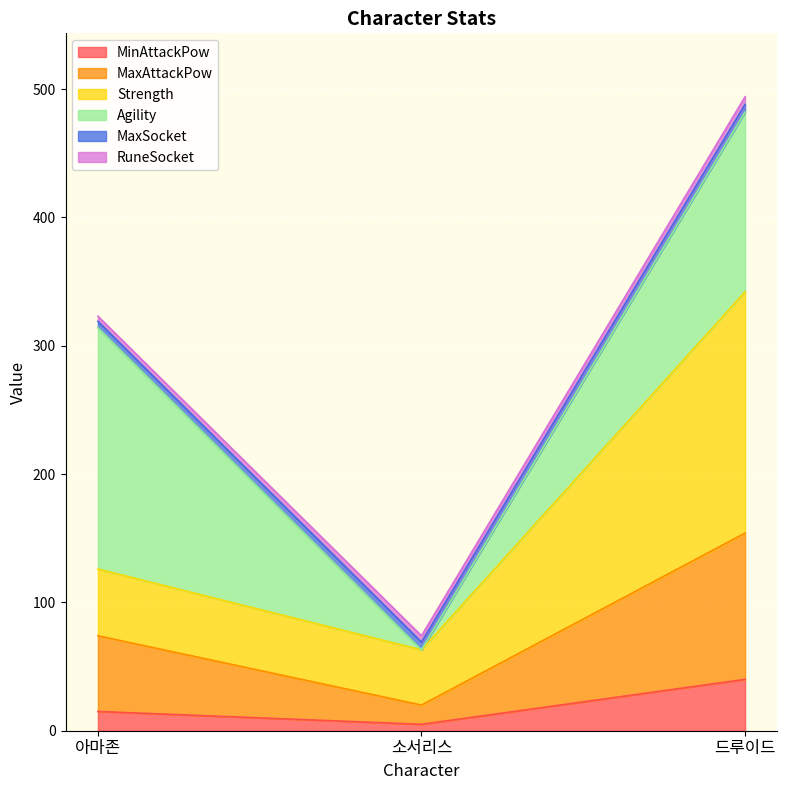

At which category is the sum across all series the highest?

드루이드